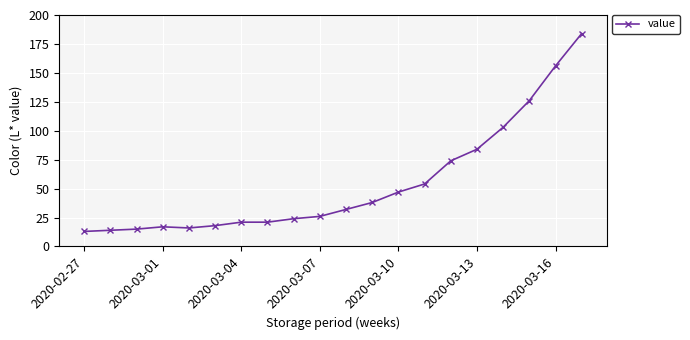

What is the minimum value shown in the chart?

13